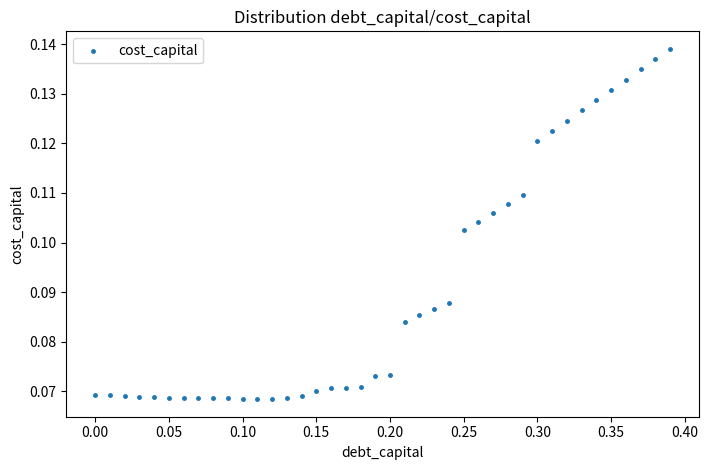

What is the range of X values (max minus min)?

0.4